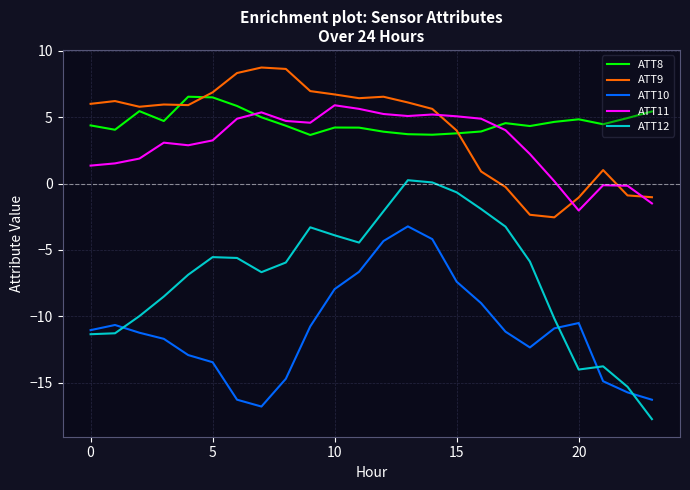

What is the difference between the second highest and minimum values in the ATT8 series?

2.8